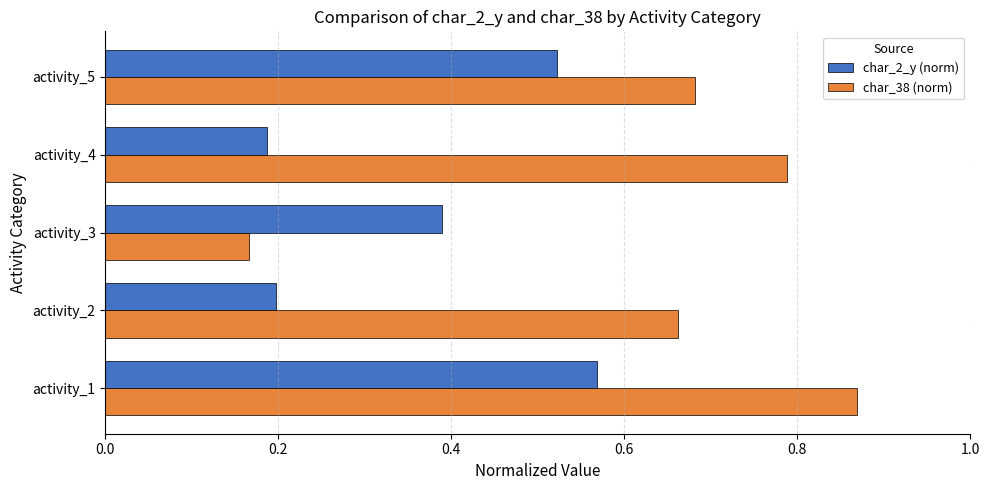

Which series has the widest spread of values?

char_38 (norm)